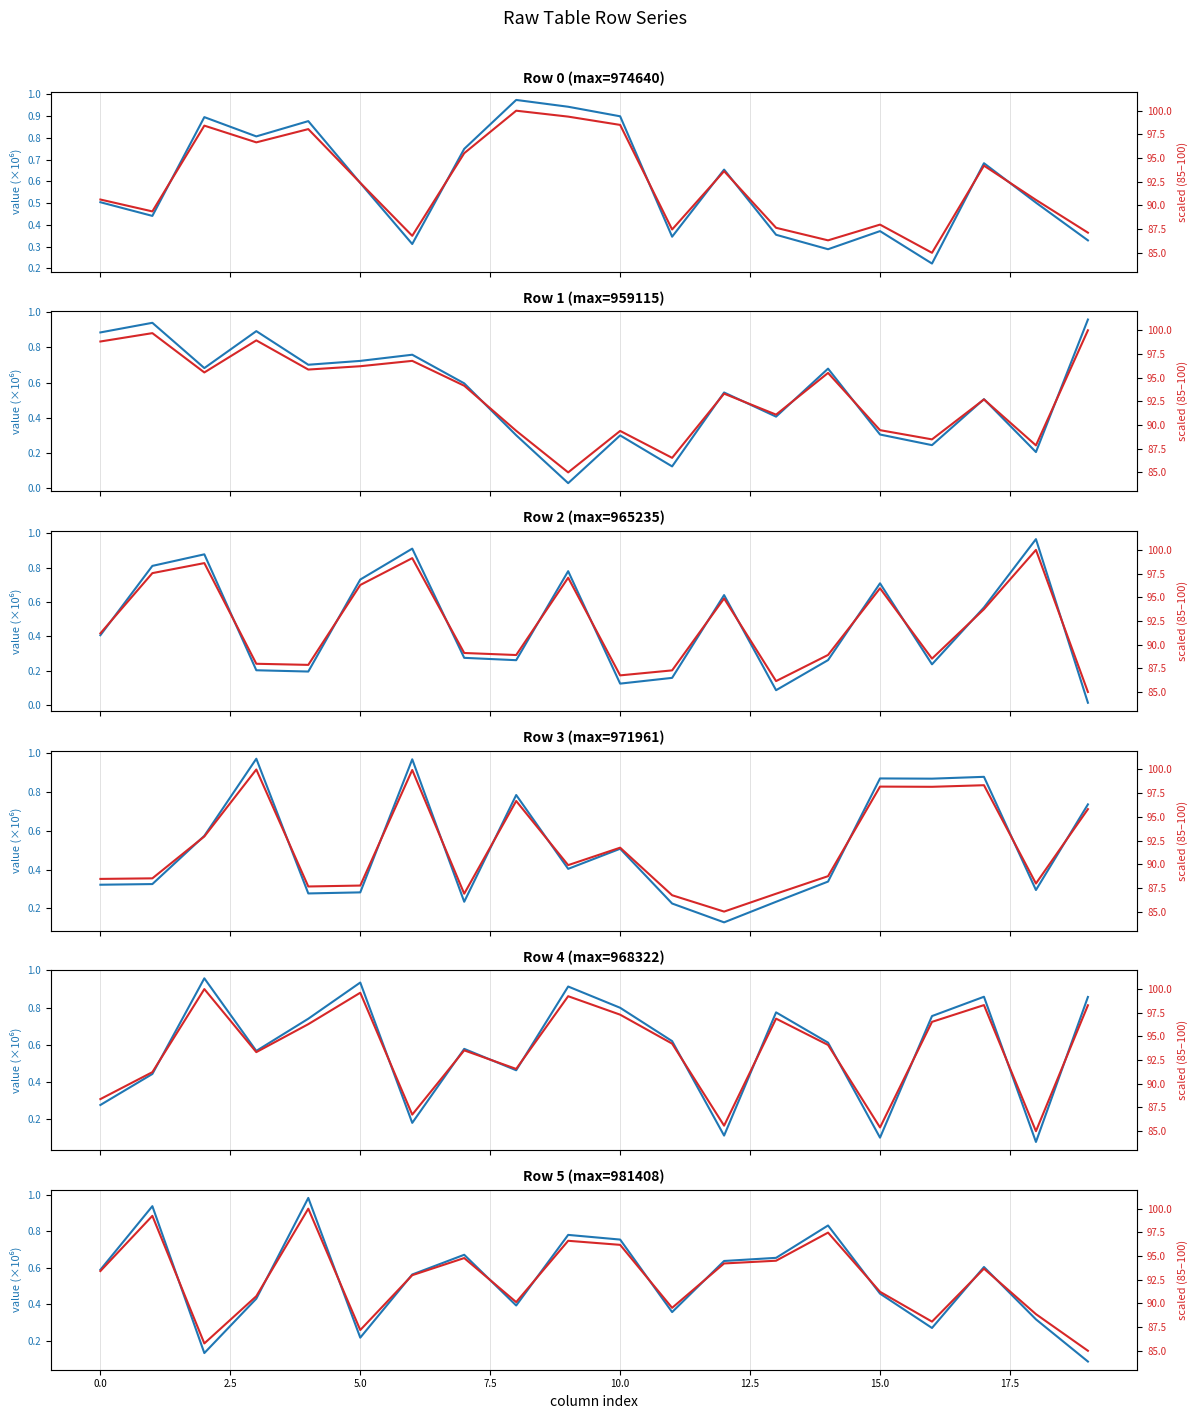

At which category does row_1 reach its first local peak?

1